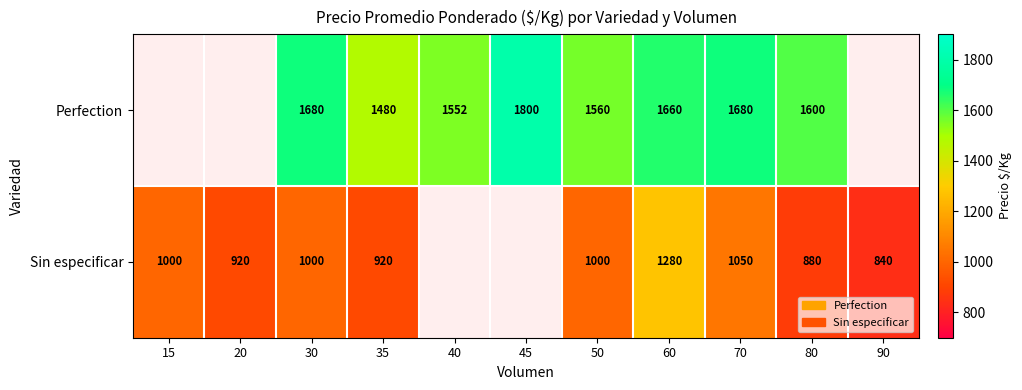

What is the spread (max minus min) of values at 30?

680